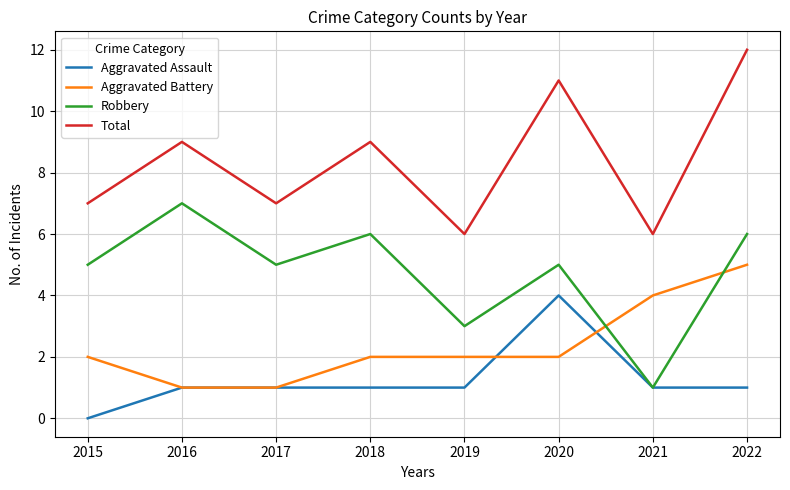

What is the approximate value of Aggravated Assault at 2022?

1